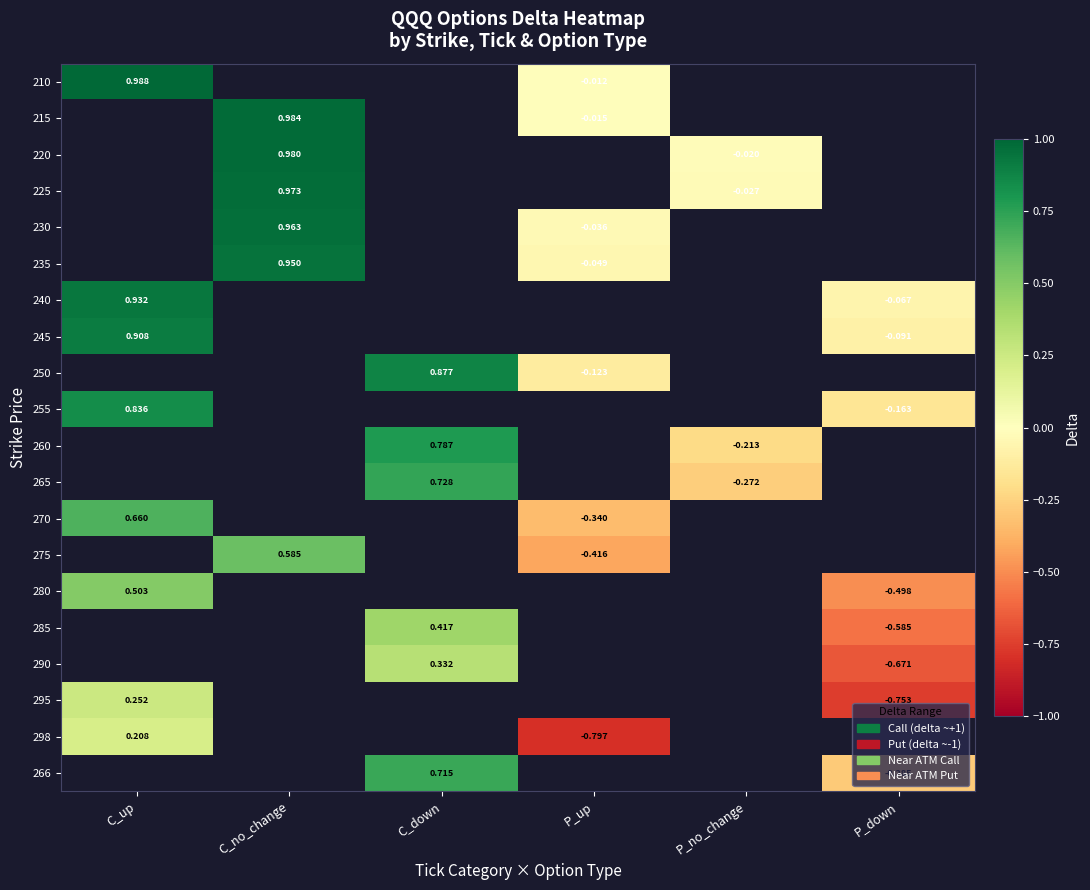

What value does the 245 series have at C_up?

0.9